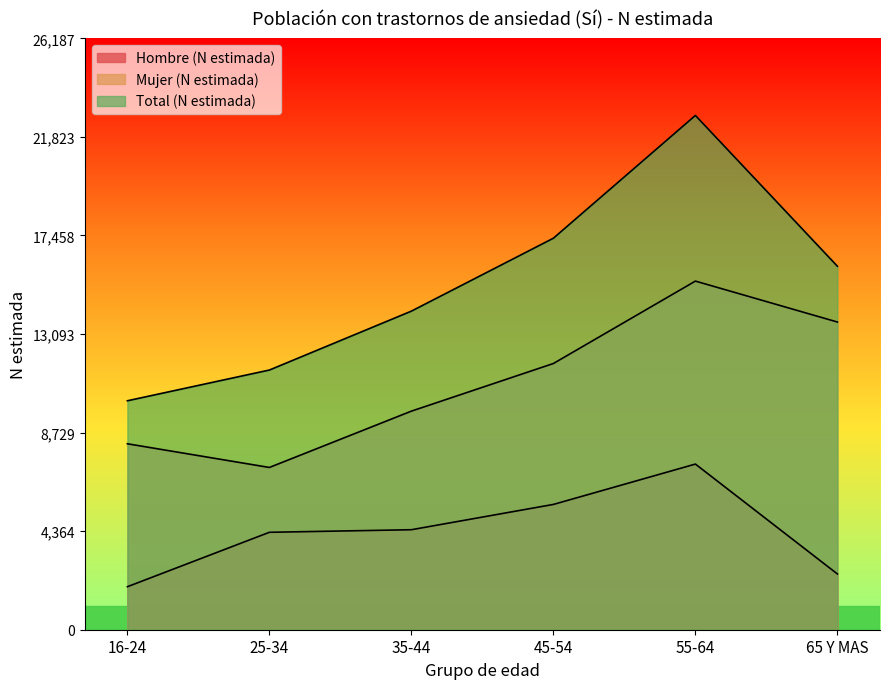

Where does the Total (N estimada) series first go above 16095?

45-54